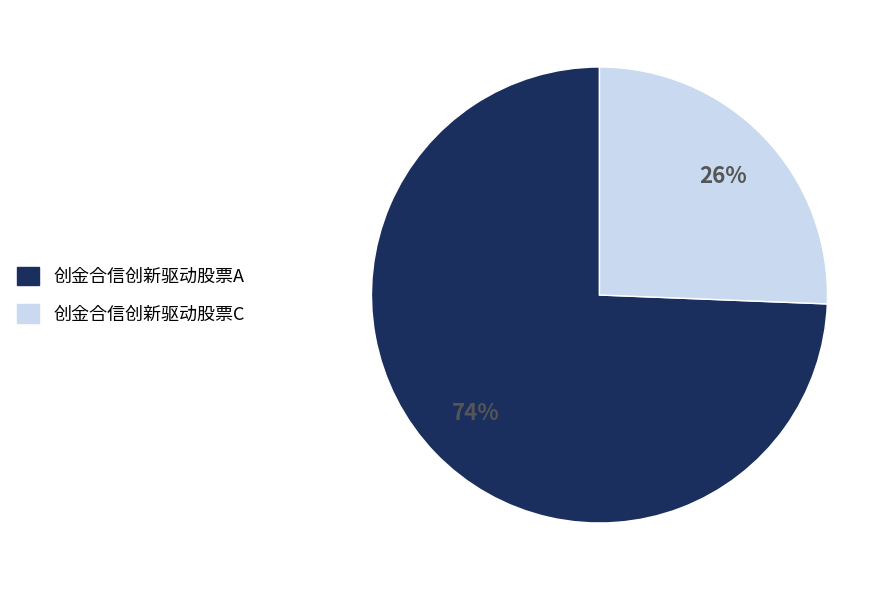

The 创金合信创新驱动股票C slice represents 26% of the pie. True or false?

True